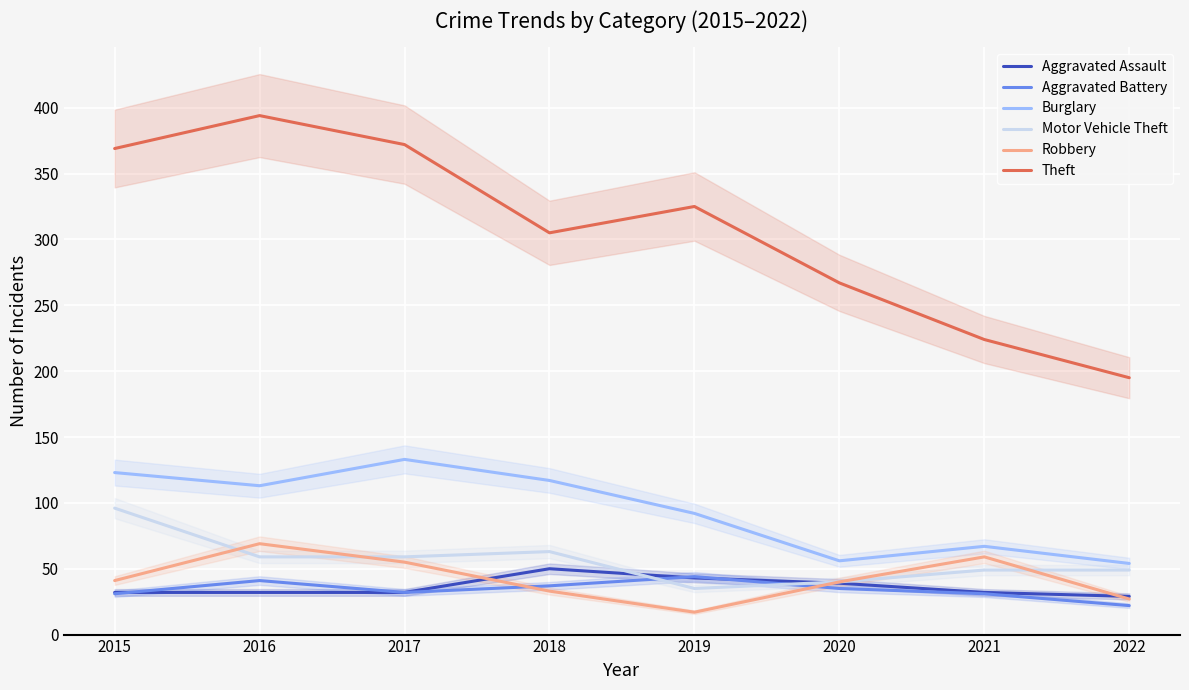

At 2015, list the series in order from largest to smallest.

Theft, Burglary, Motor Vehicle Theft, Robbery, Aggravated Assault, Aggravated Battery